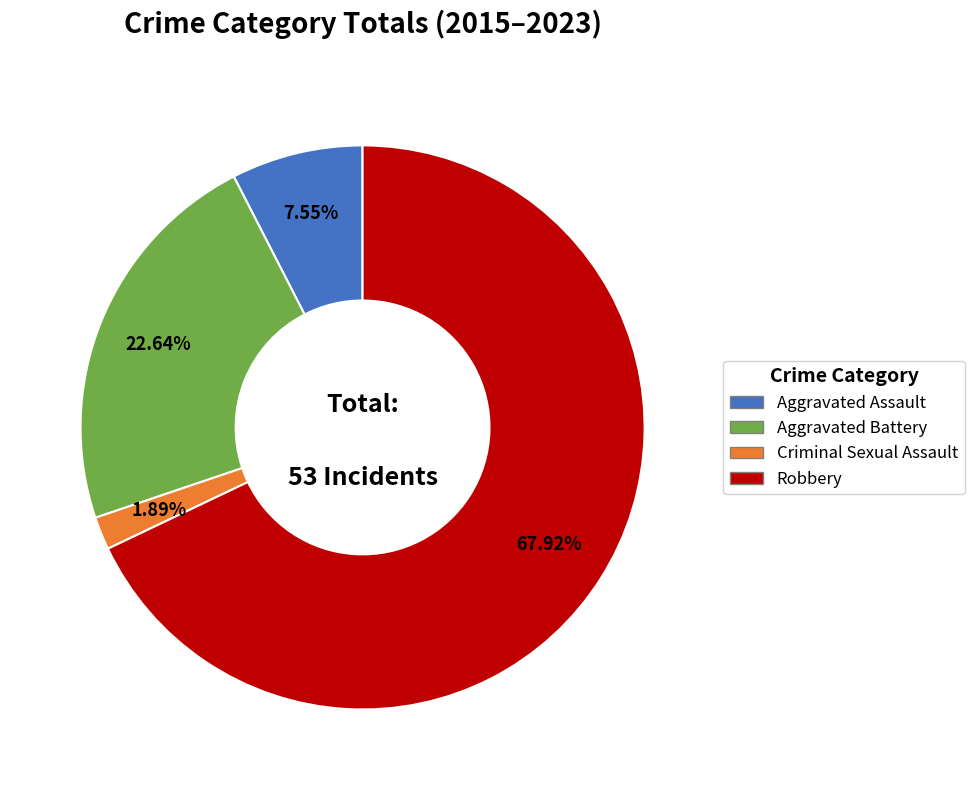

Rank the categories by value from highest to lowest.

Robbery, Aggravated Battery, Aggravated Assault, Criminal Sexual Assault